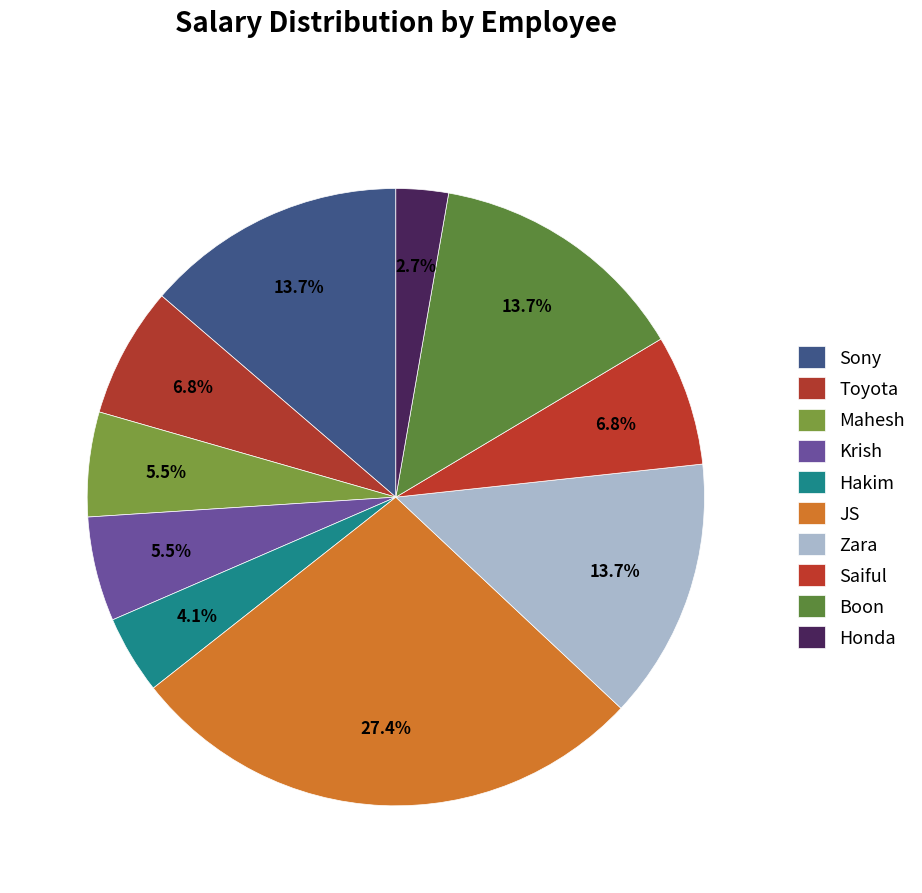

Does Hakim represent more than half of the total?

No